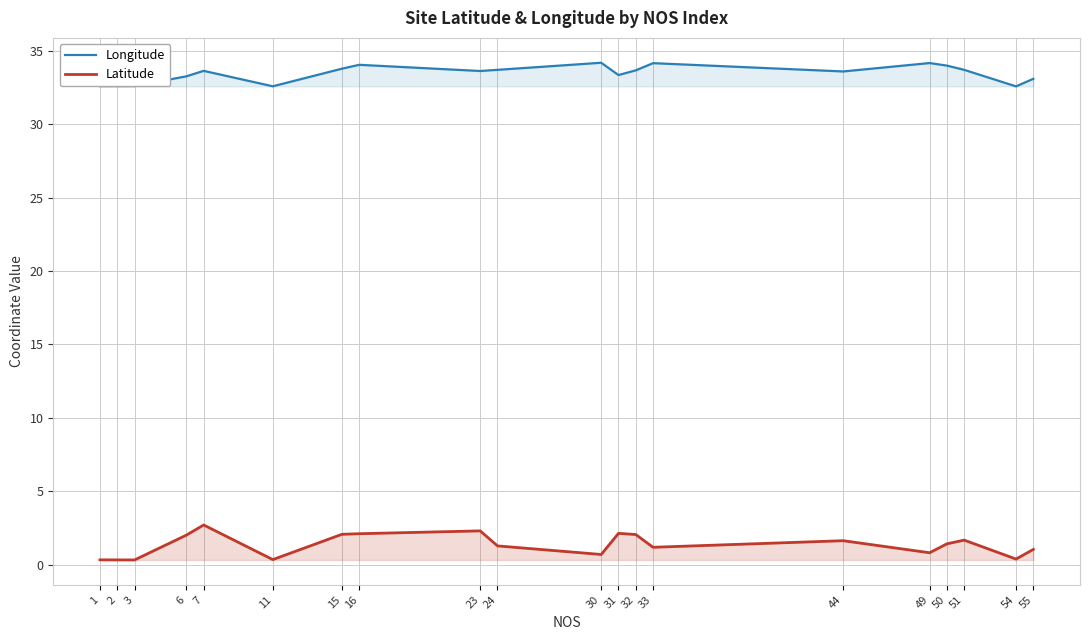

Does the chart display data point markers on the line(s)?

No